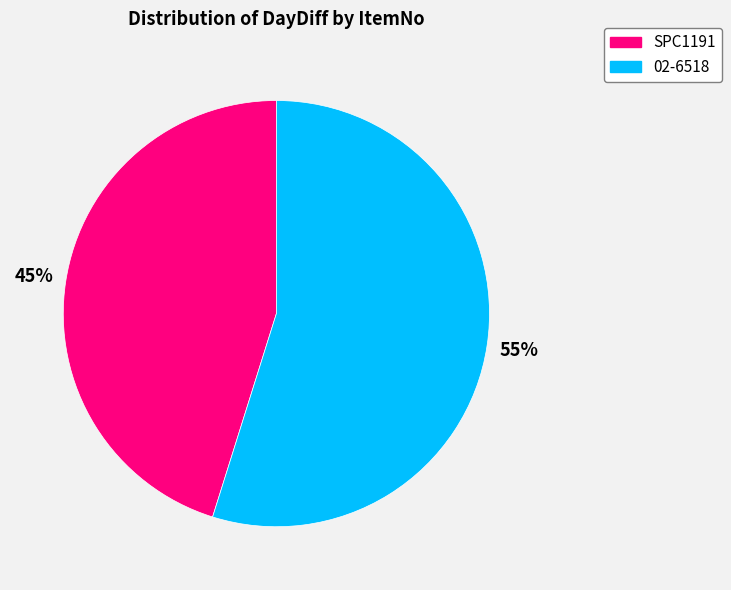

To the nearest percent, what percentage of the pie is SPC1191?

45%